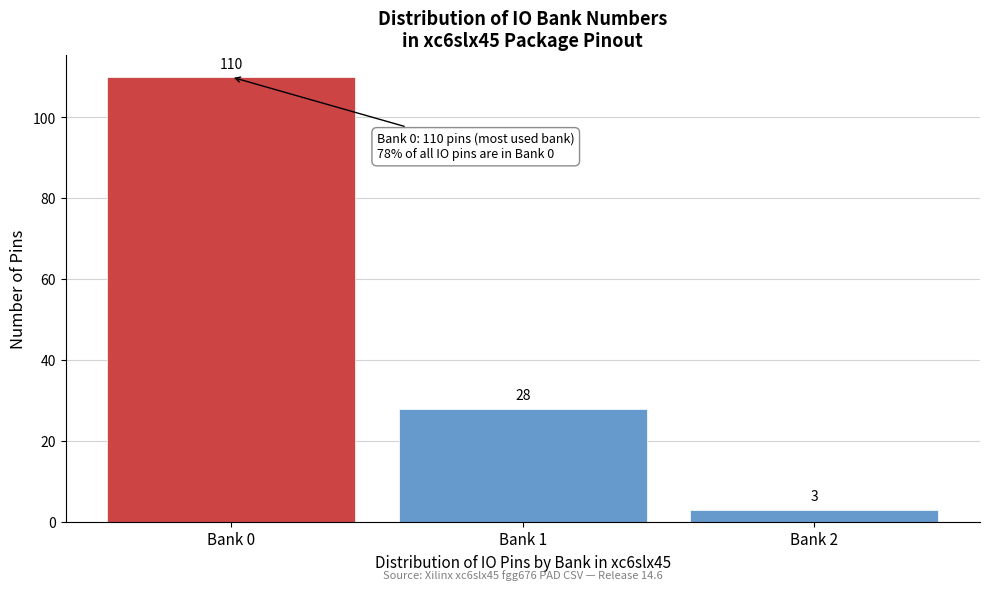

Reading left to right, what are all the values shown in this chart?

Bank 0=110	Bank 1=28	Bank 2=3